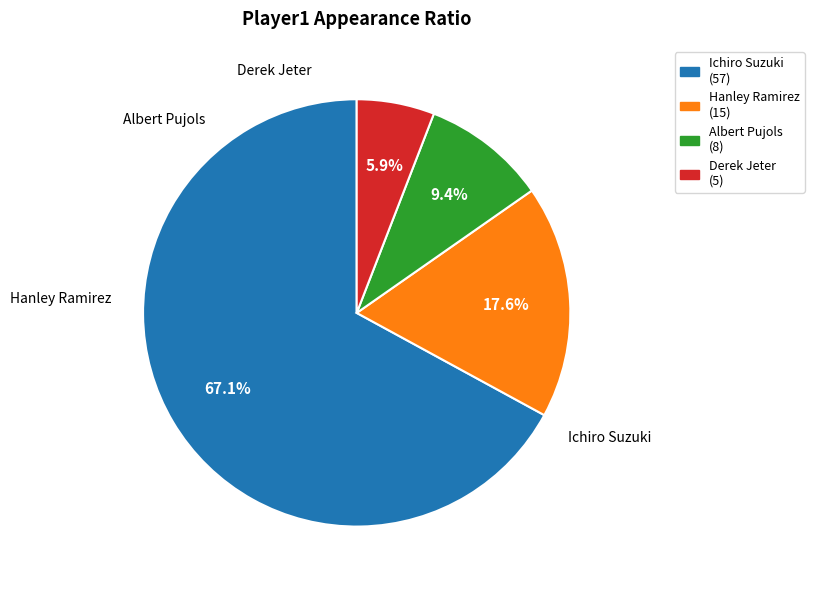

Do Ichiro Suzuki and Hanley Ramirez together represent more than half of the pie?

Yes